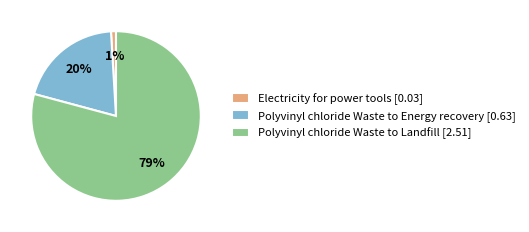

True or false: Polyvinyl chloride Waste to Energy recovery accounts for 8% of the total.

False